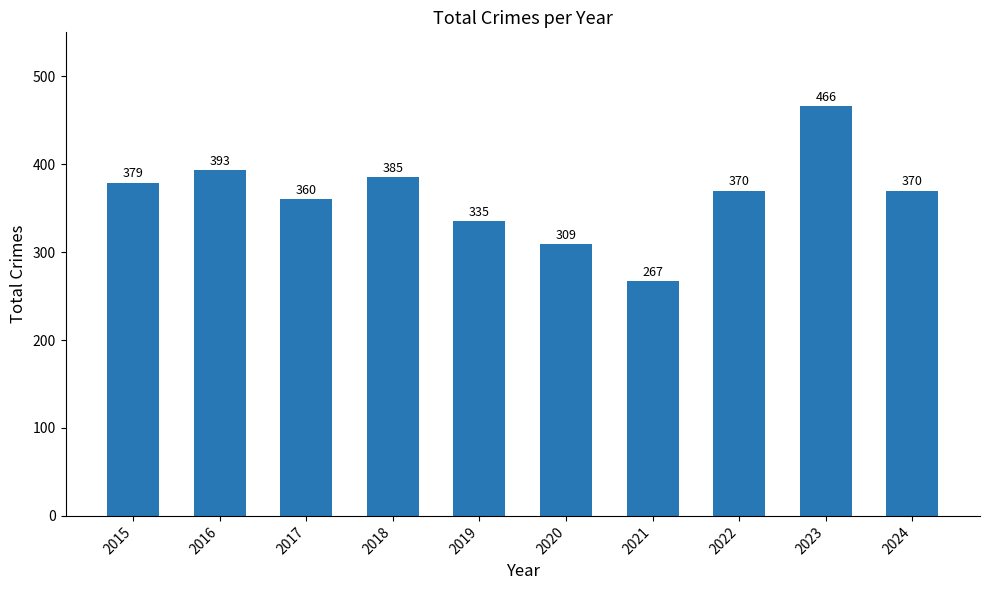

At which label does the data first exceed 370?

2015